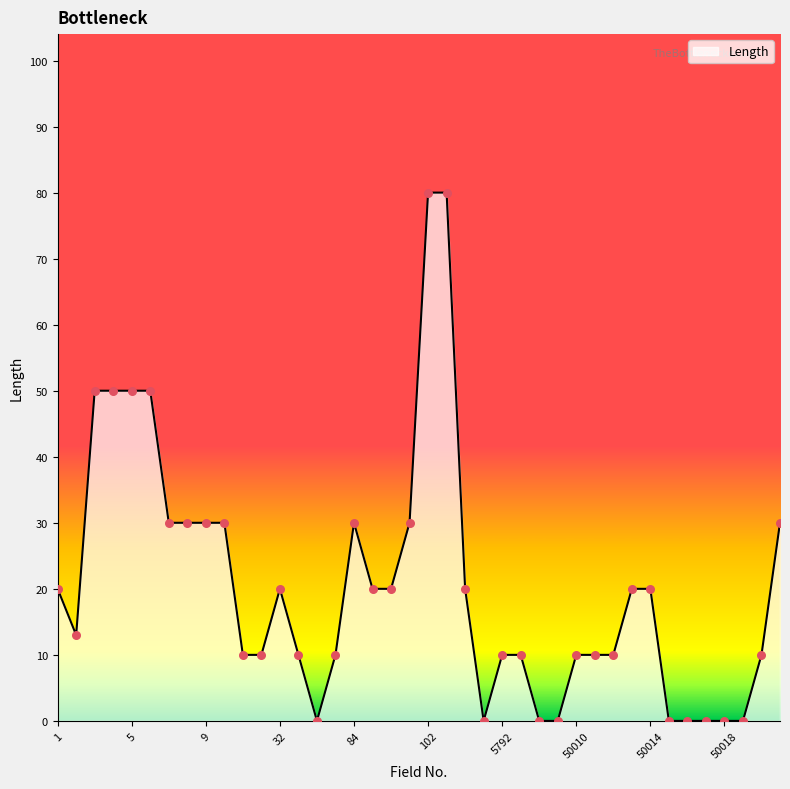

What is the maximum value shown in the chart?

80